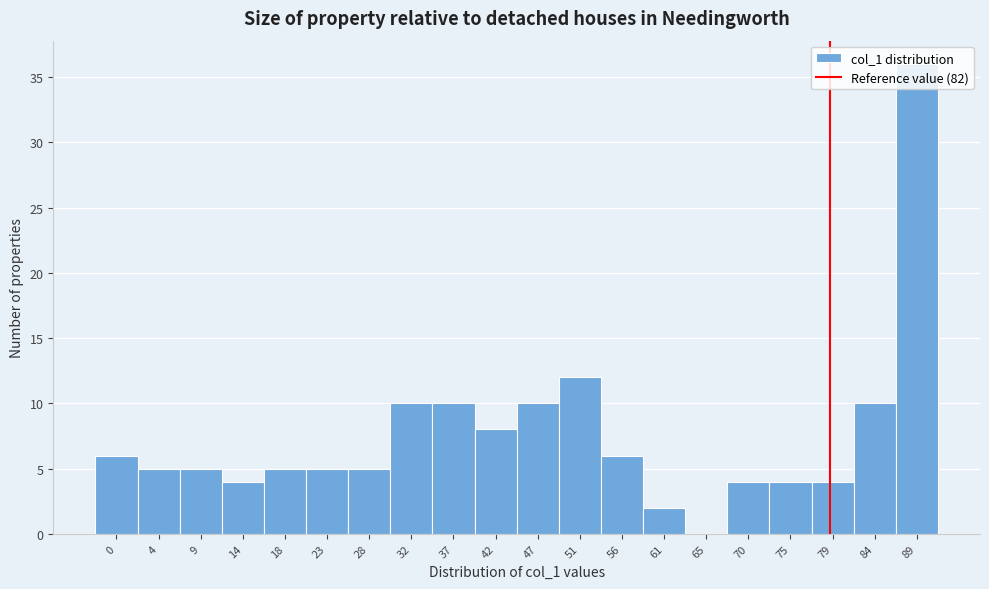

Which label corresponds to the largest value in the chart?

89